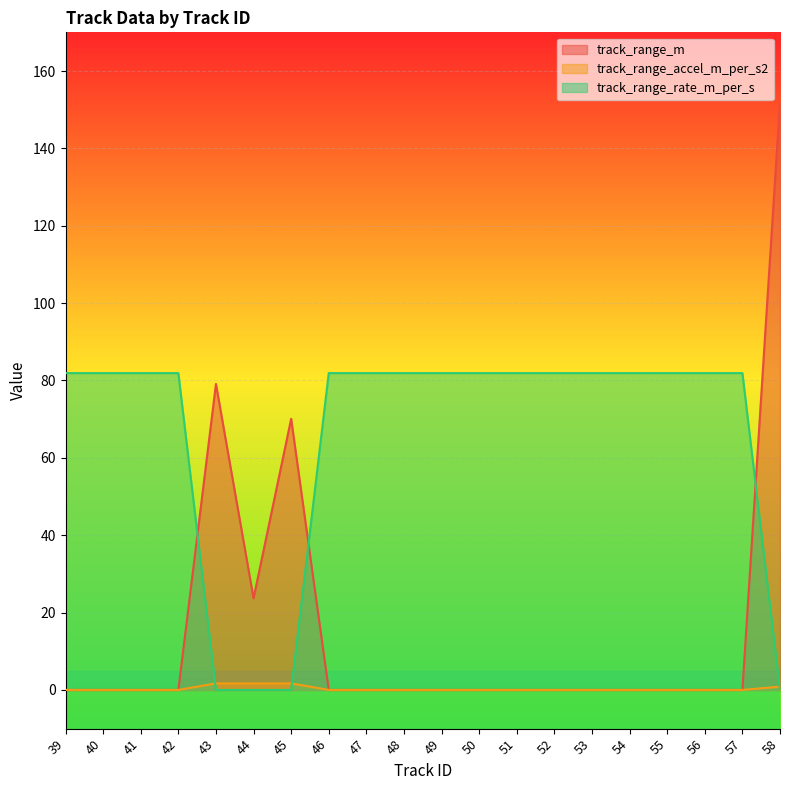

The track_range_rate_m_per_s series shows 81.9 at 49. True or false?

True